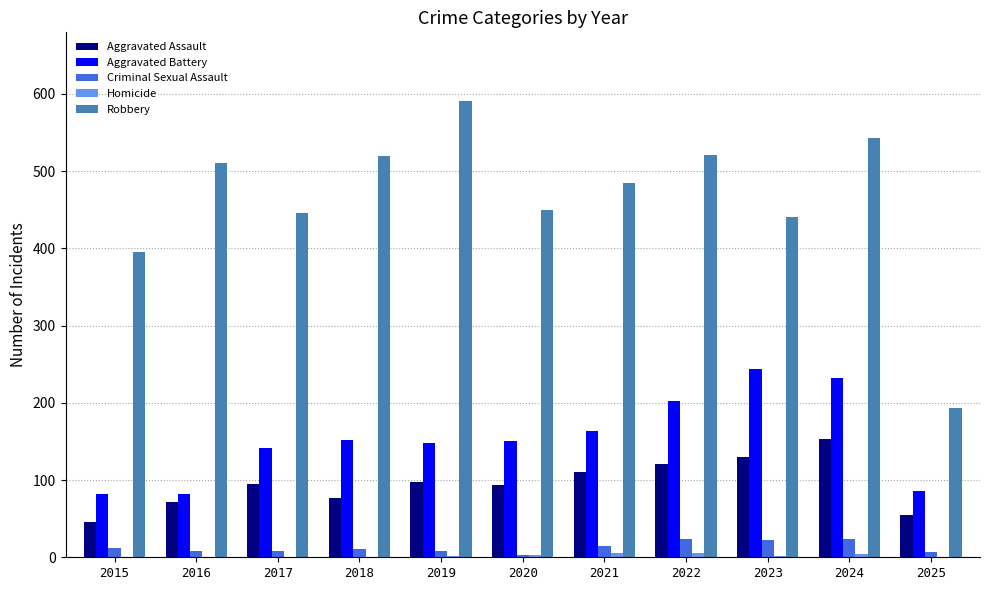

How many distinct data groups are displayed?

5